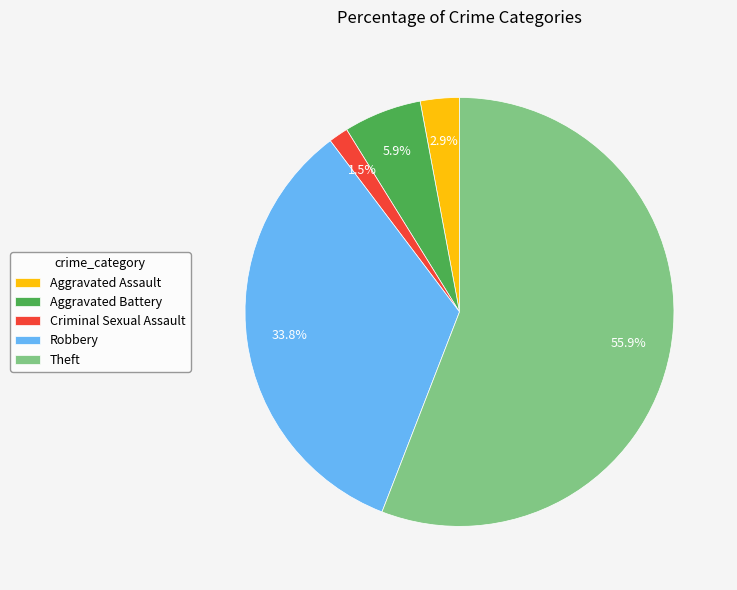

Which slice is the smallest?

Criminal Sexual Assault